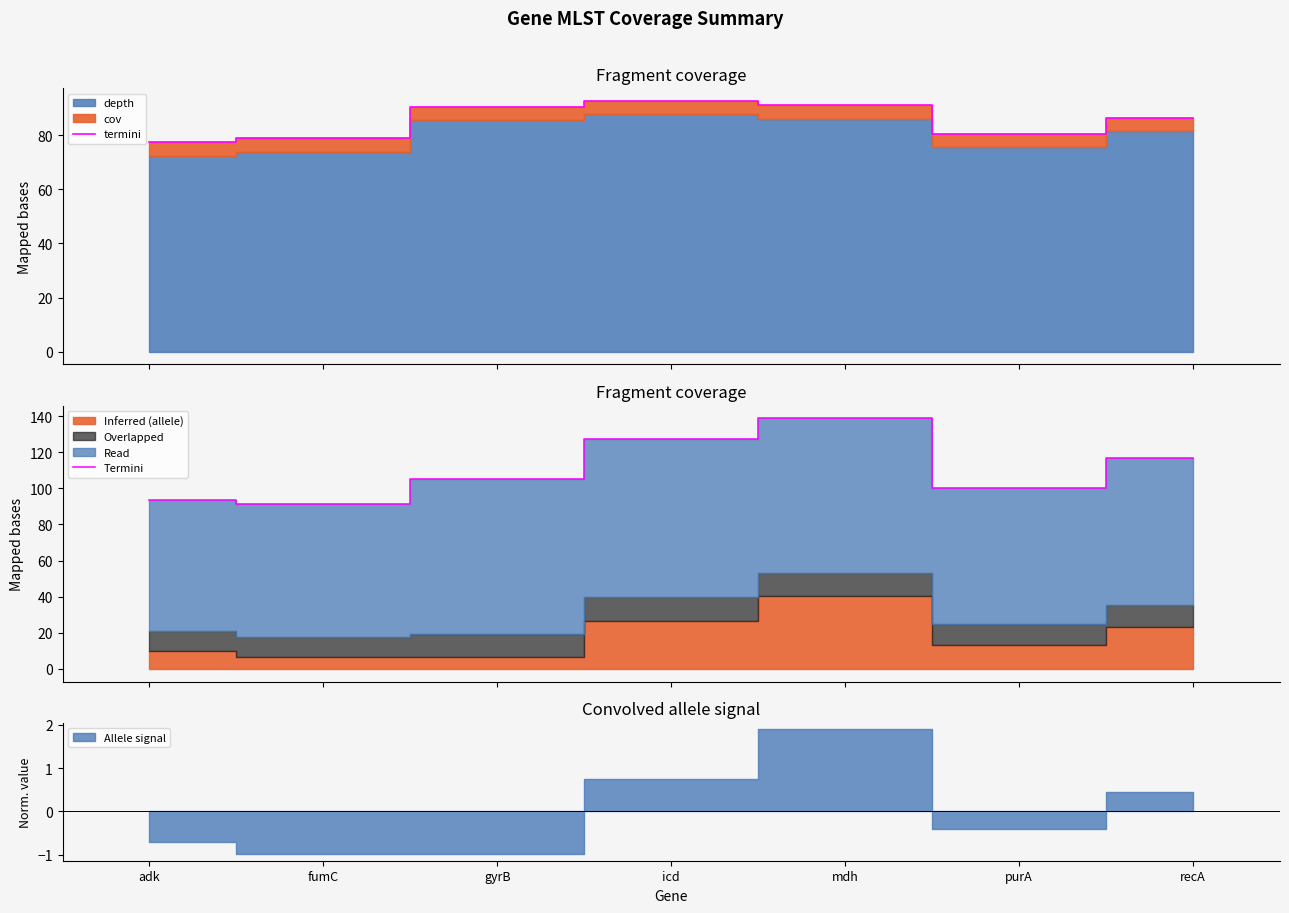

Does the chart have visible grid lines?

No